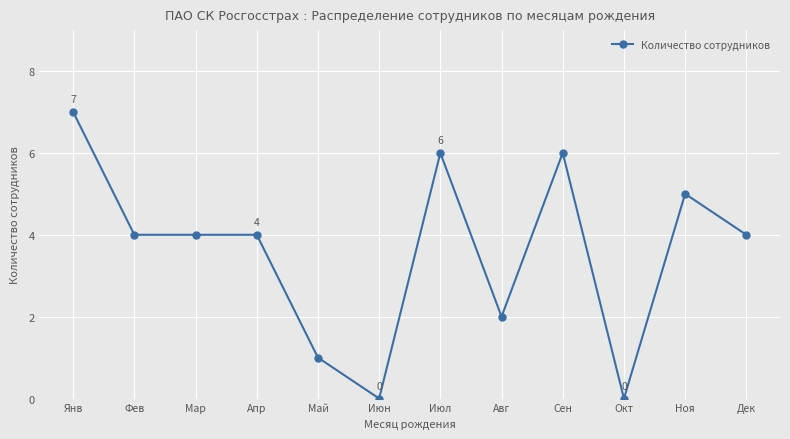

Is this an area chart (filled region under the line)?

No